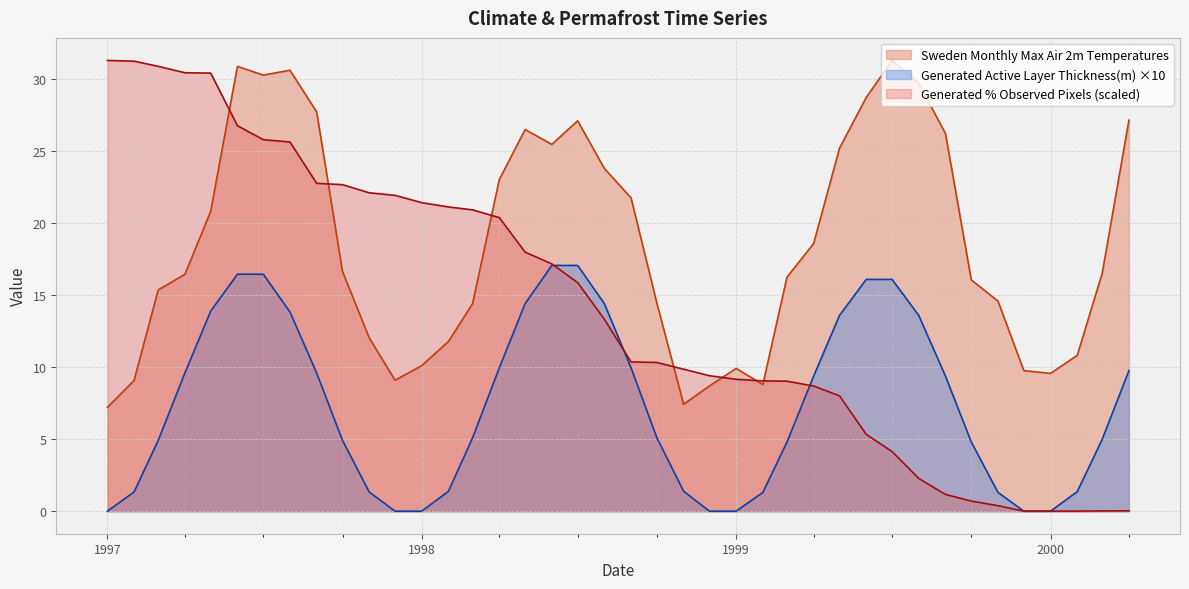

Which series has the widest spread of values?

Generated % Observed Pixels (scaled)